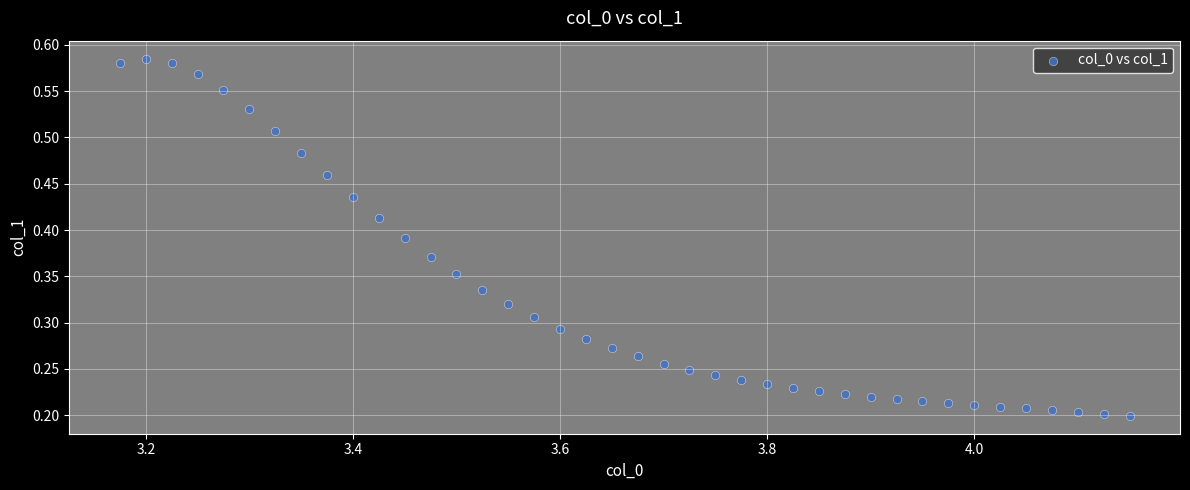

What is the range of X values (max minus min)?

1.0